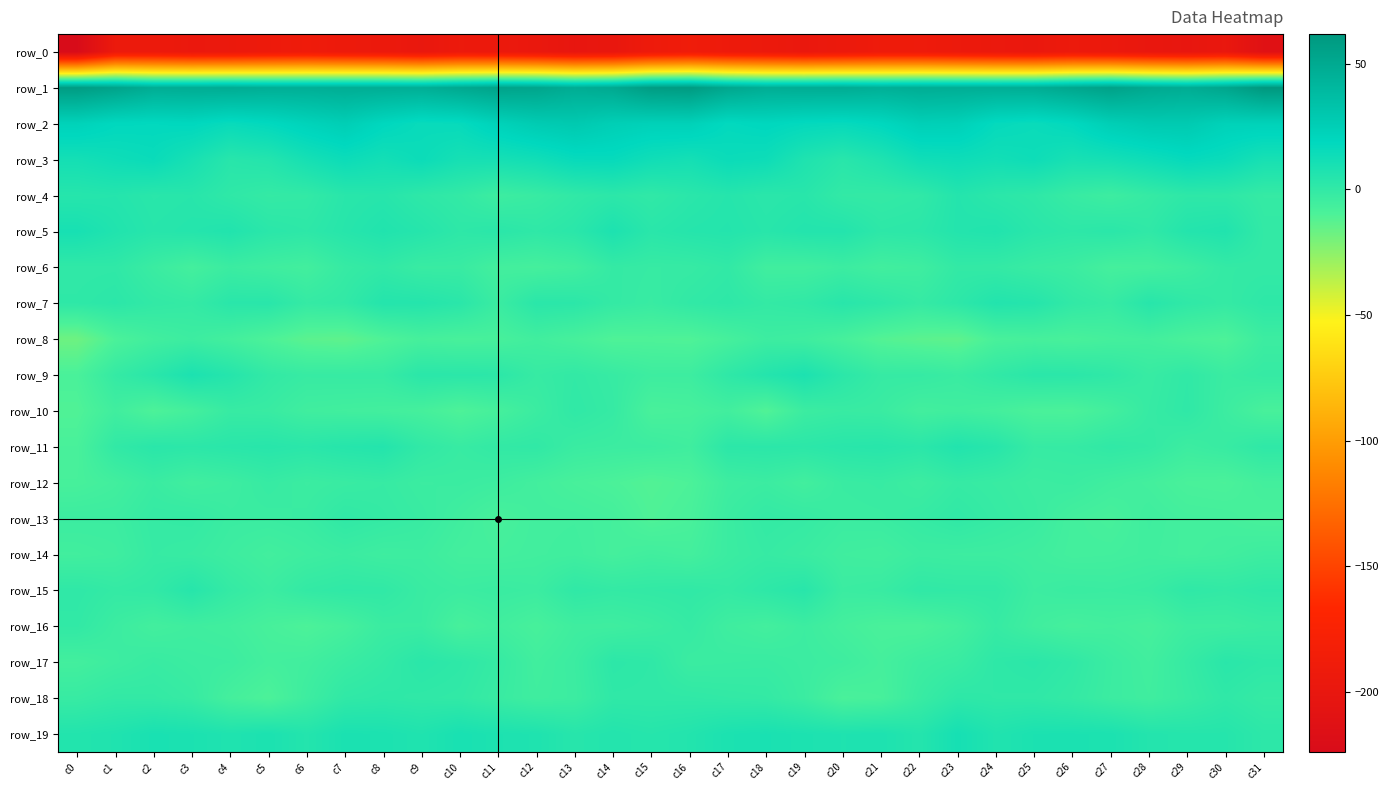

At which label does row_10 reach its peak?

c29